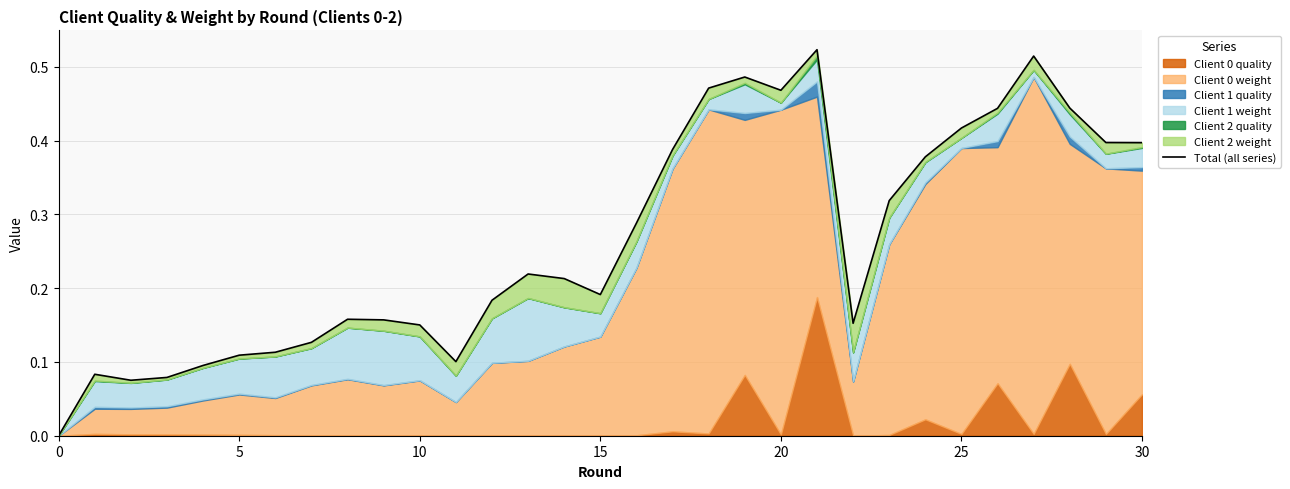

Count the number of categories in the chart.

31